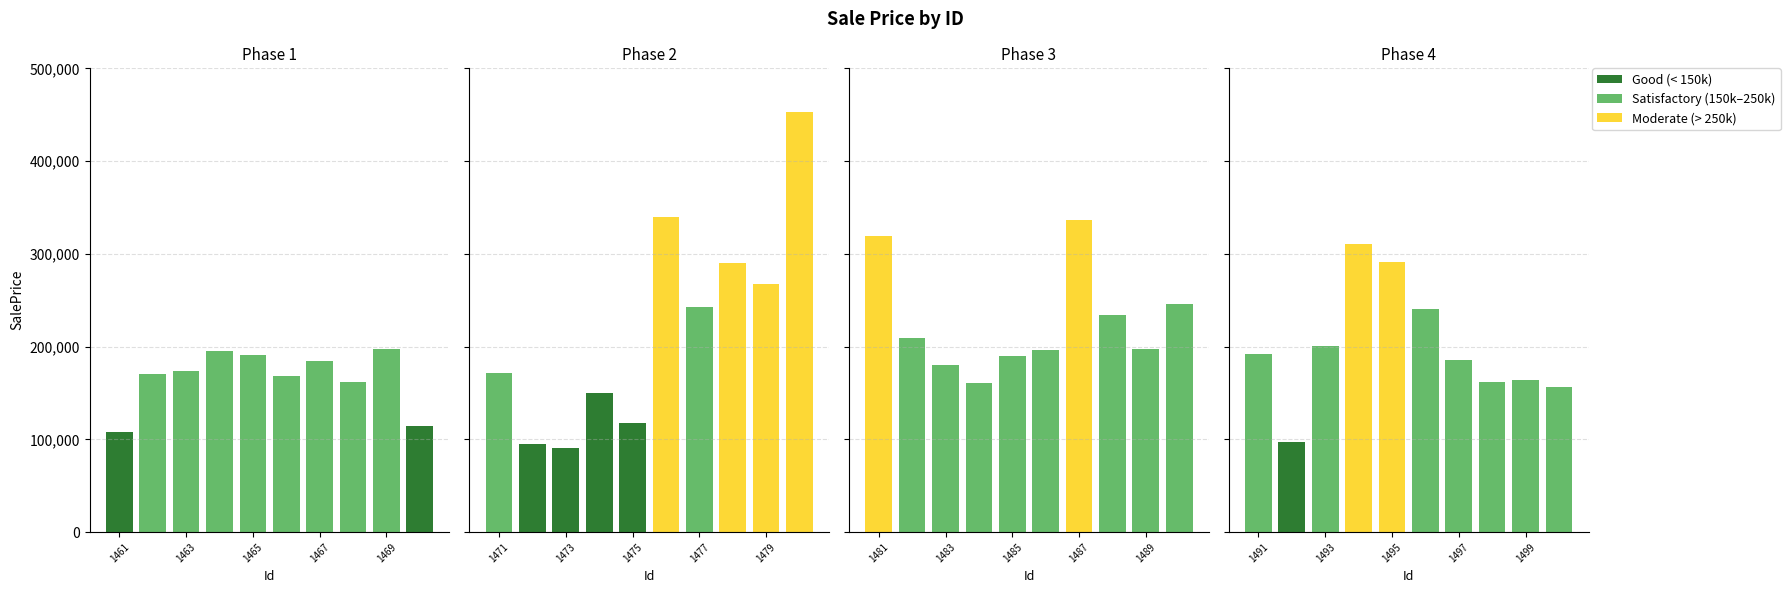

Reading left to right, transcribe all the data shown in this chart.

1461=108281.2	1462=170211.3	1463=173930.9	1464=195647.4	1465=190868.2	1466=168648.4	1467=184439.1	1468=161744.7	1469=197715.0	1470=114612.6	1471=171023.4	1472=95029.6	1473=90829.6	1474=149555.4	1475=117569.1	1476=339910.4	1477=242249.2	1478=289785.4	1479=267531.9	1480=452576.0	1481=319190.6	1482=209139.7	1483=180494.5	1484=161215.2	1485=190037.7	1486=196589.9	1487=336740.0	1488=233983.4	1489=197287.5	1490=246046.9	1491=192160.5	1492=96648.9	1493=201028.7	1494=310236.1	1495=291647.7	1496=240344.4	1497=185926.3	1498=162334.2	1499=164459.1	1500=156172.7